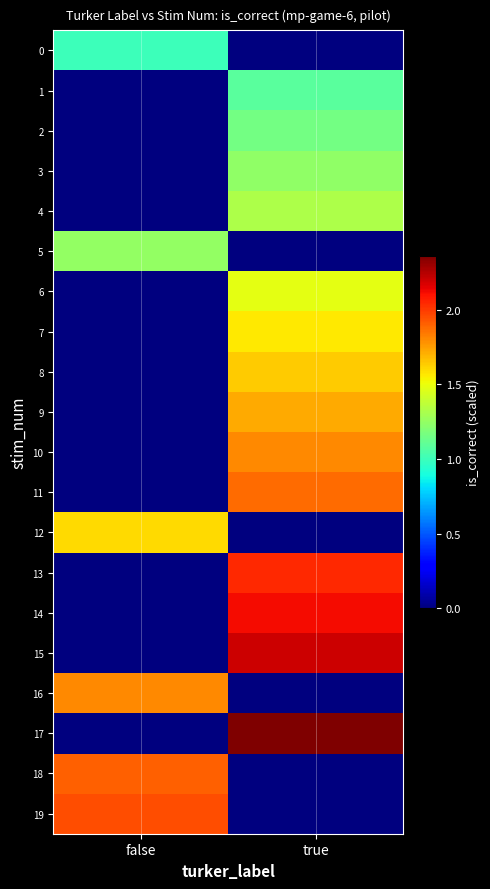

At which category does the chart reach its peak across all series?

true